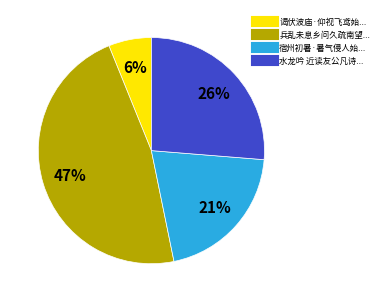

To the nearest percent, what is the difference between the largest and smallest slice percentages?

41%